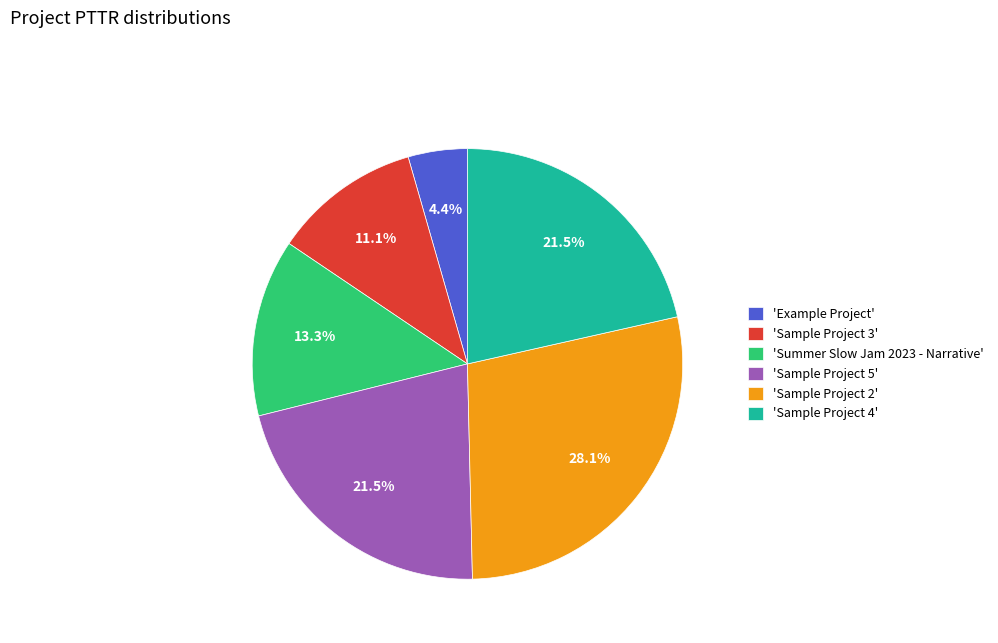

What is the ratio of the value at 'Sample Project 3' to the value at 'Example Project'?

2.5